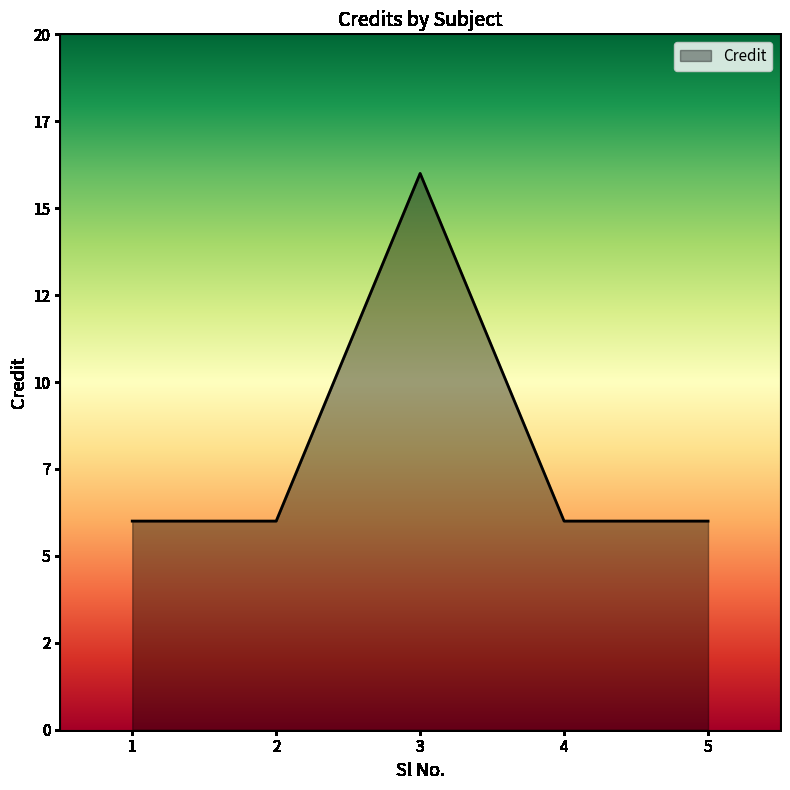

Reading left to right, list all the values displayed in this chart.

1=6	2=6	3=16	4=6	5=6